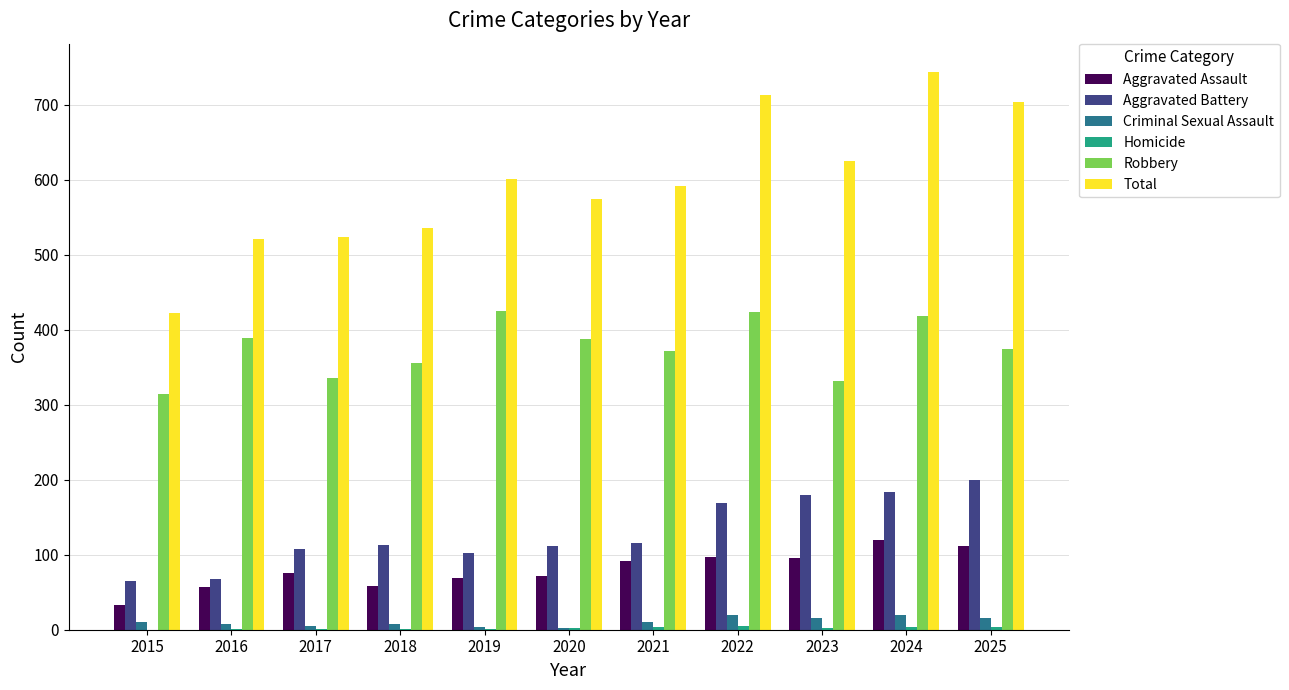

What is the spread (max minus min) of values at 2020?

572